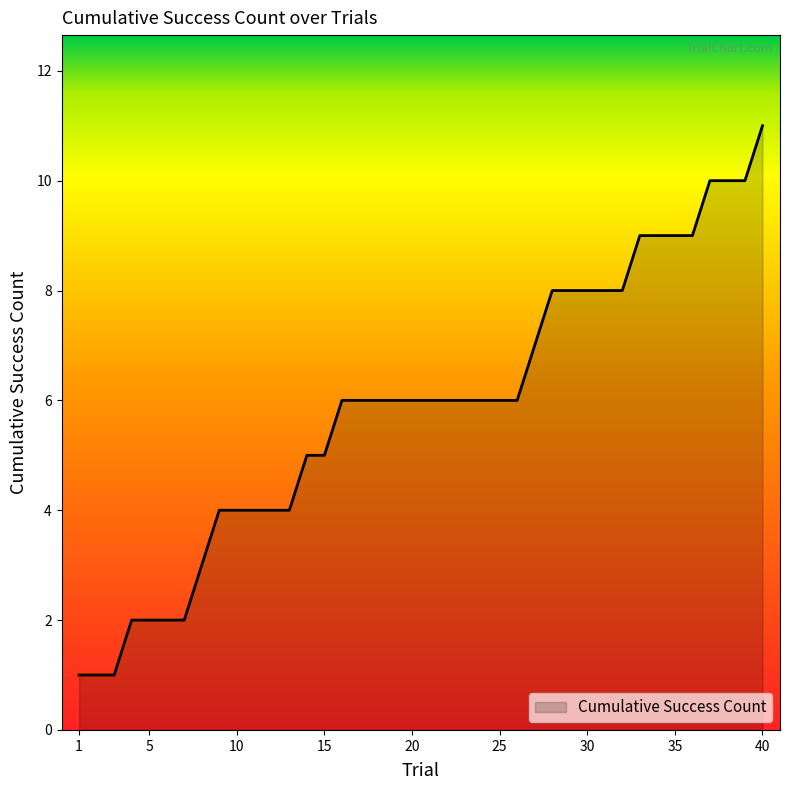

What is the greatest value displayed?

11